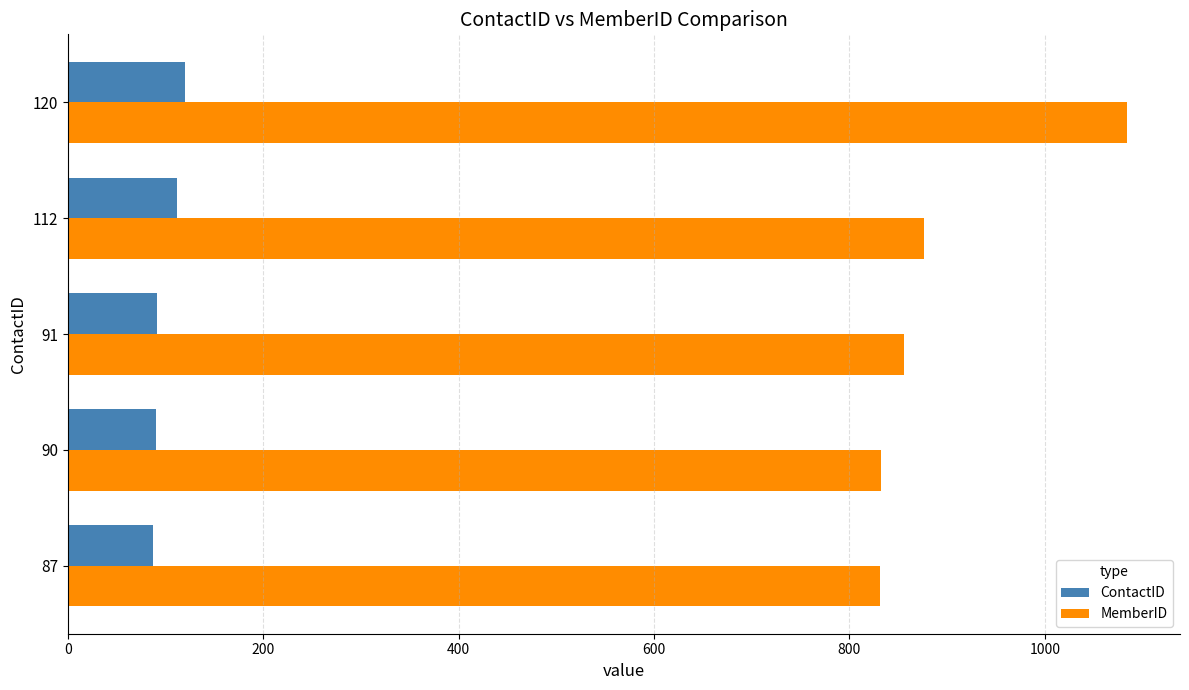

Where is MemberID nearest to the value 957?

112